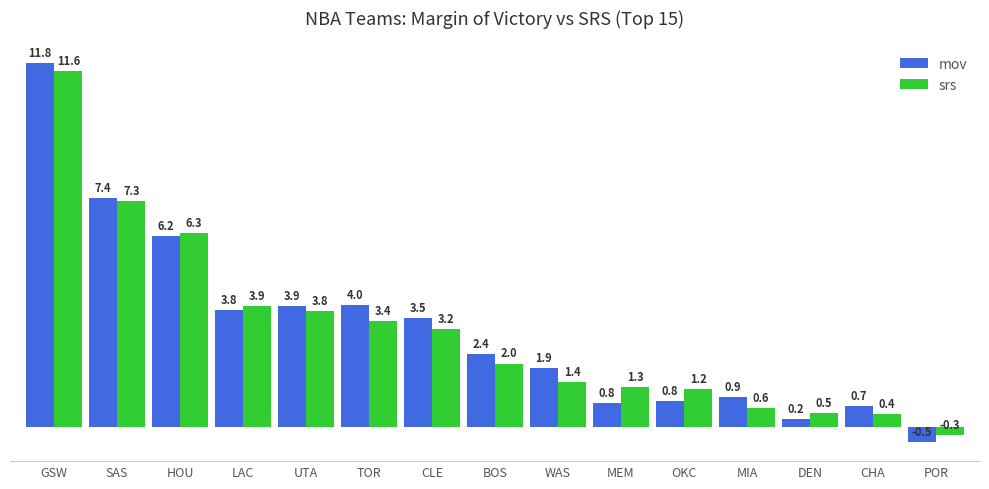

At how many categories does at least one series exceed 0?

14